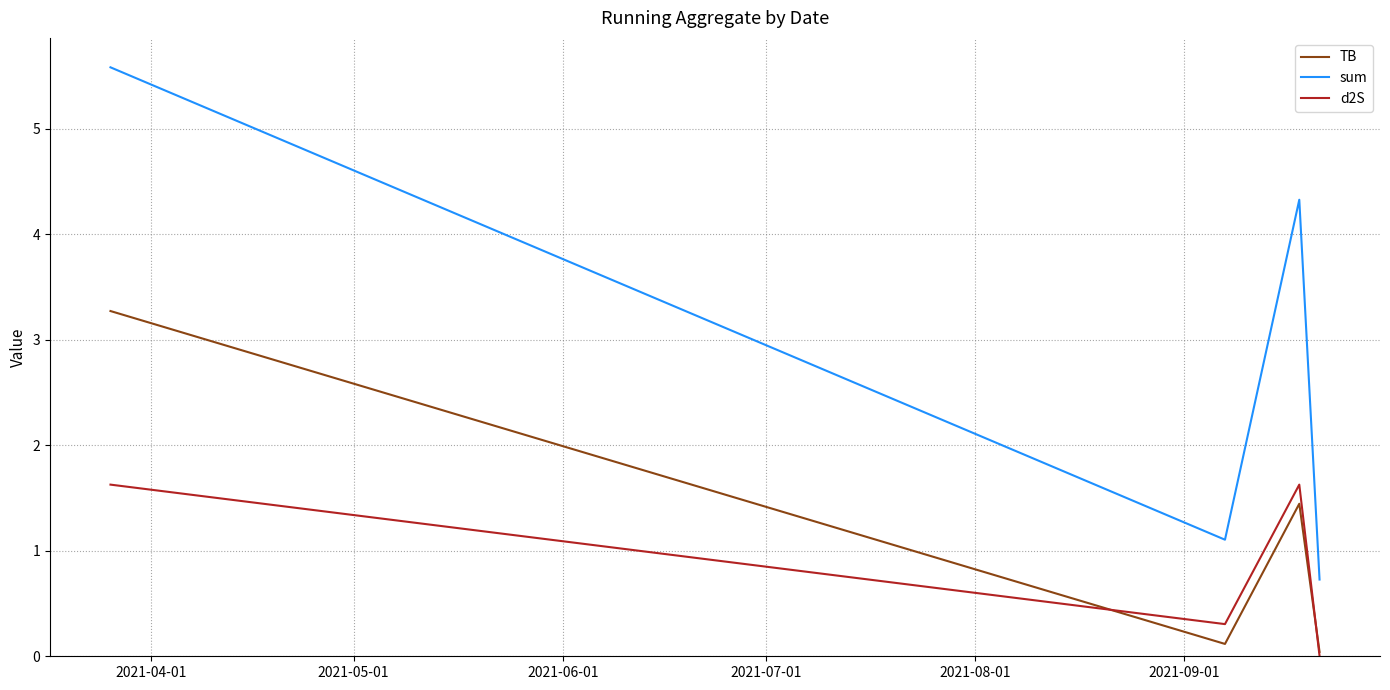

How many values in the TB series exceed 1?

2